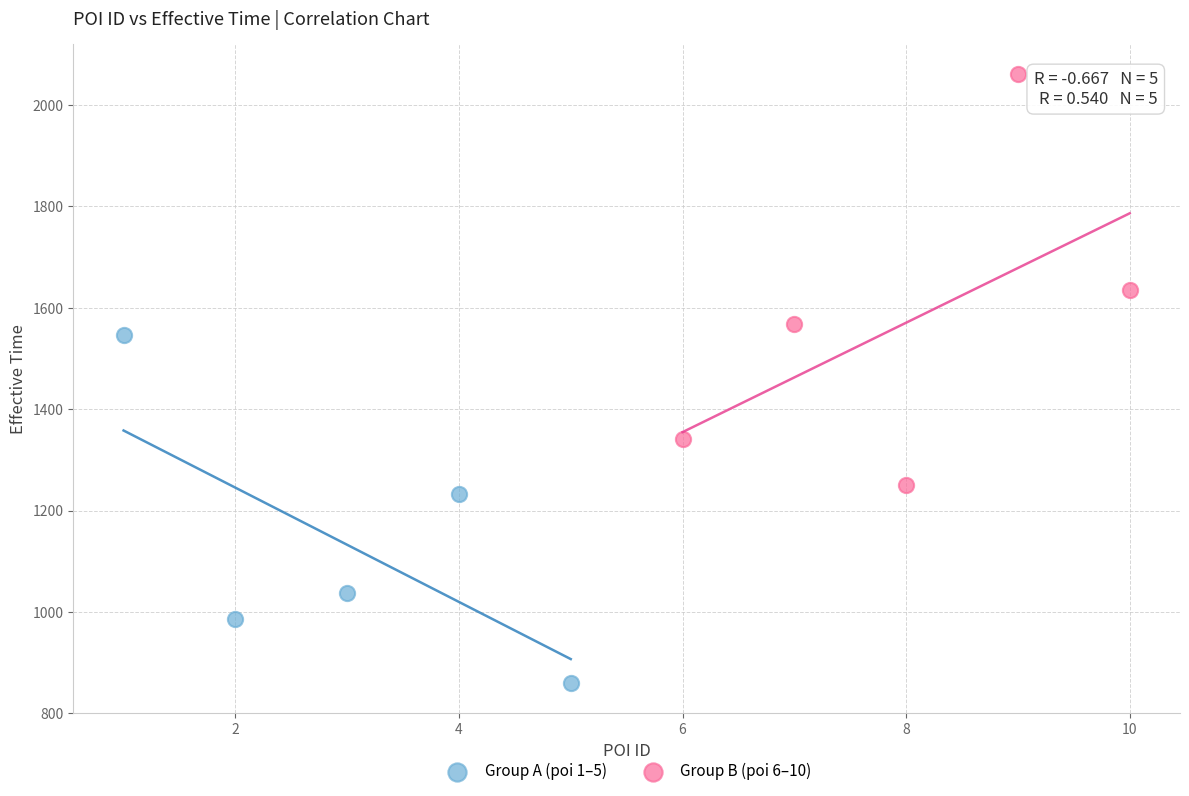

Which series has the widest spread of Y values?

Group B (poi 6–10)